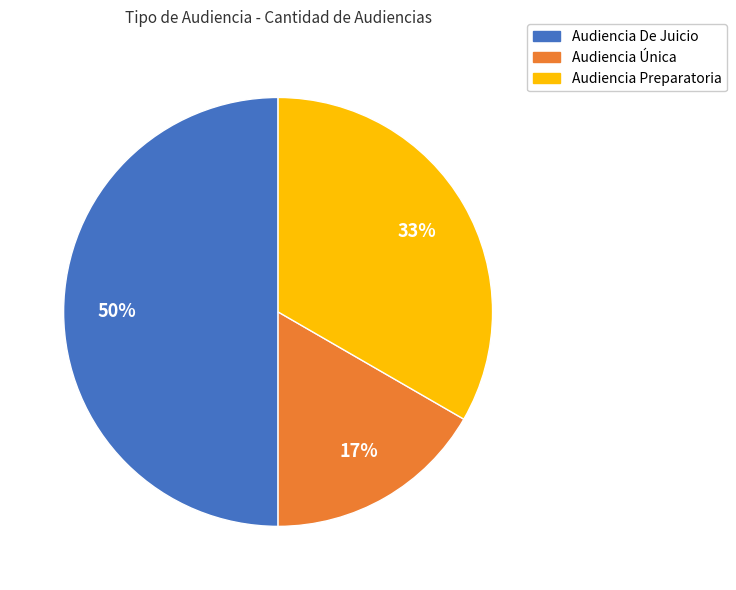

The Audiencia Preparatoria slice represents 23% of the pie. True or false?

False